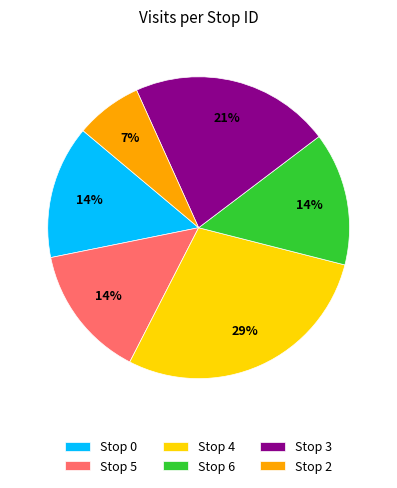

What is the ratio of the value at Stop 2 to the value at Stop 5?

0.5